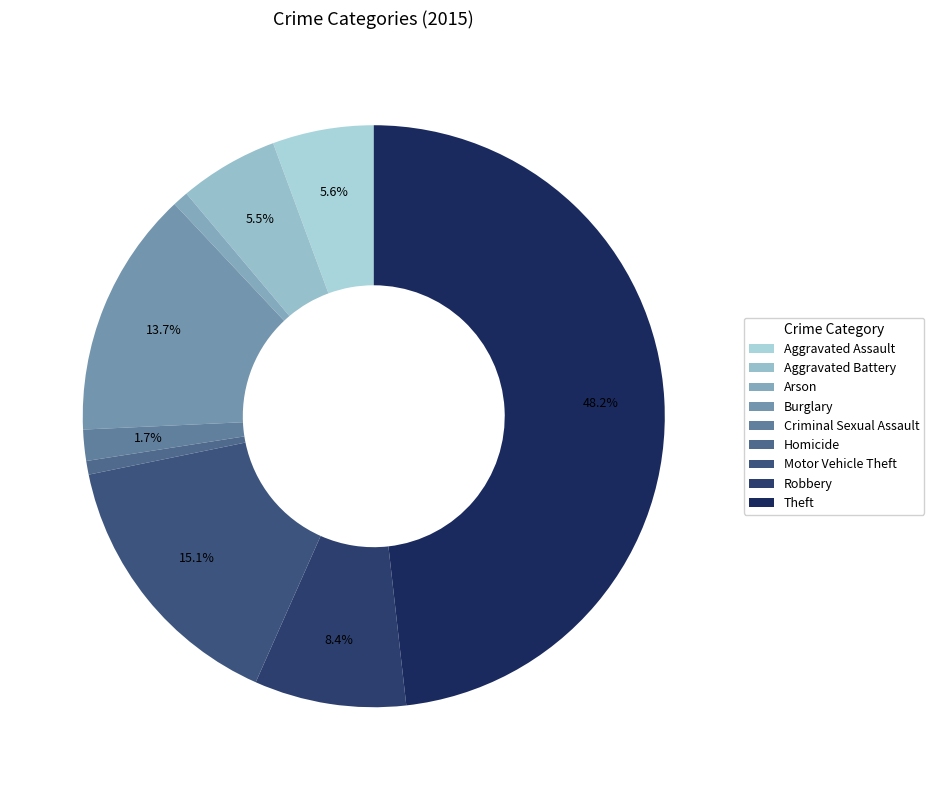

Which has a higher value, Theft or Motor Vehicle Theft?

Theft